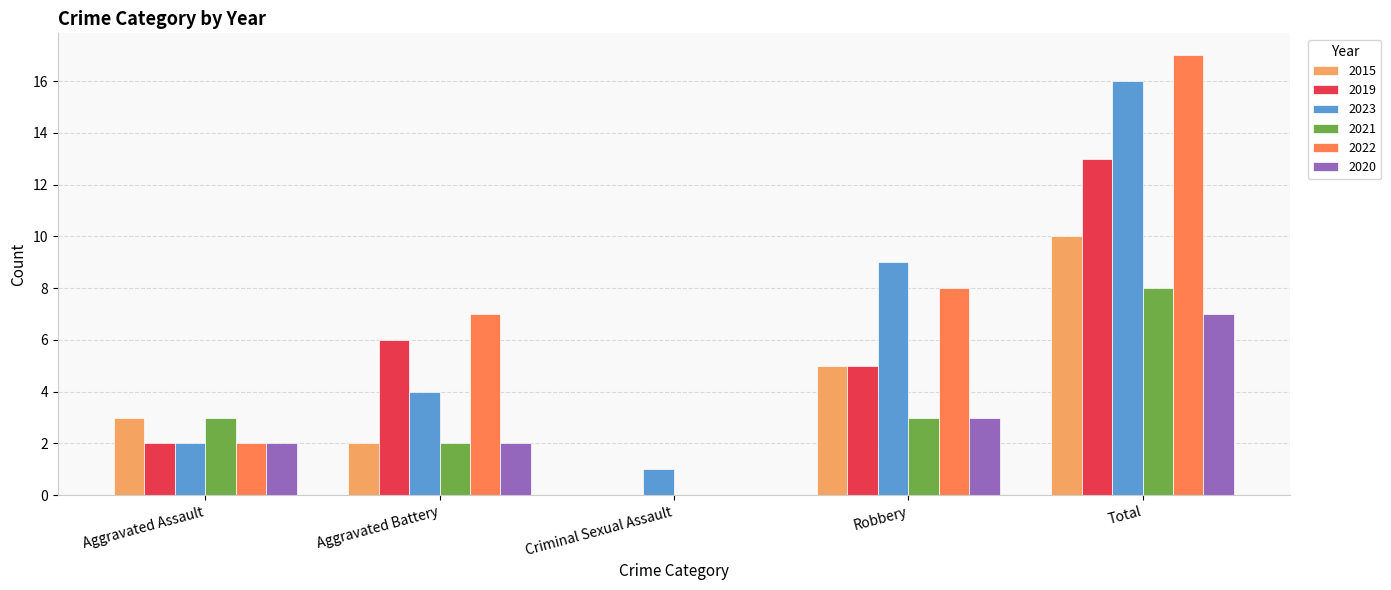

True or false: 2019 has a value of 3 at Total.

False